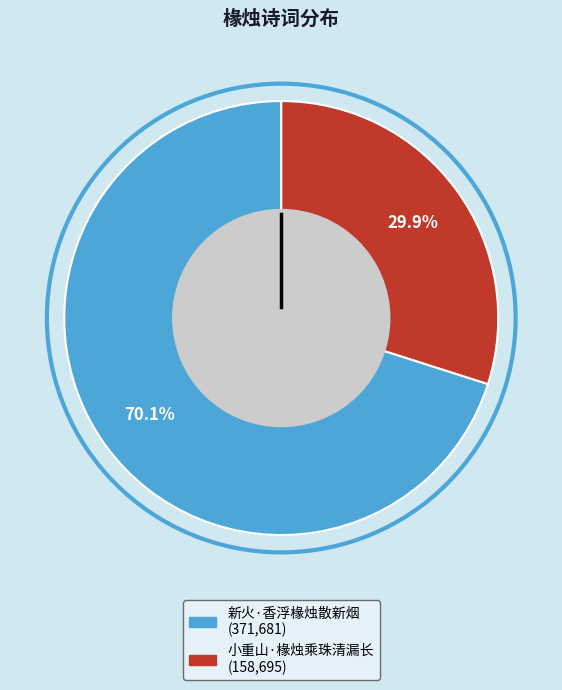

Count the number of slices in the pie.

2